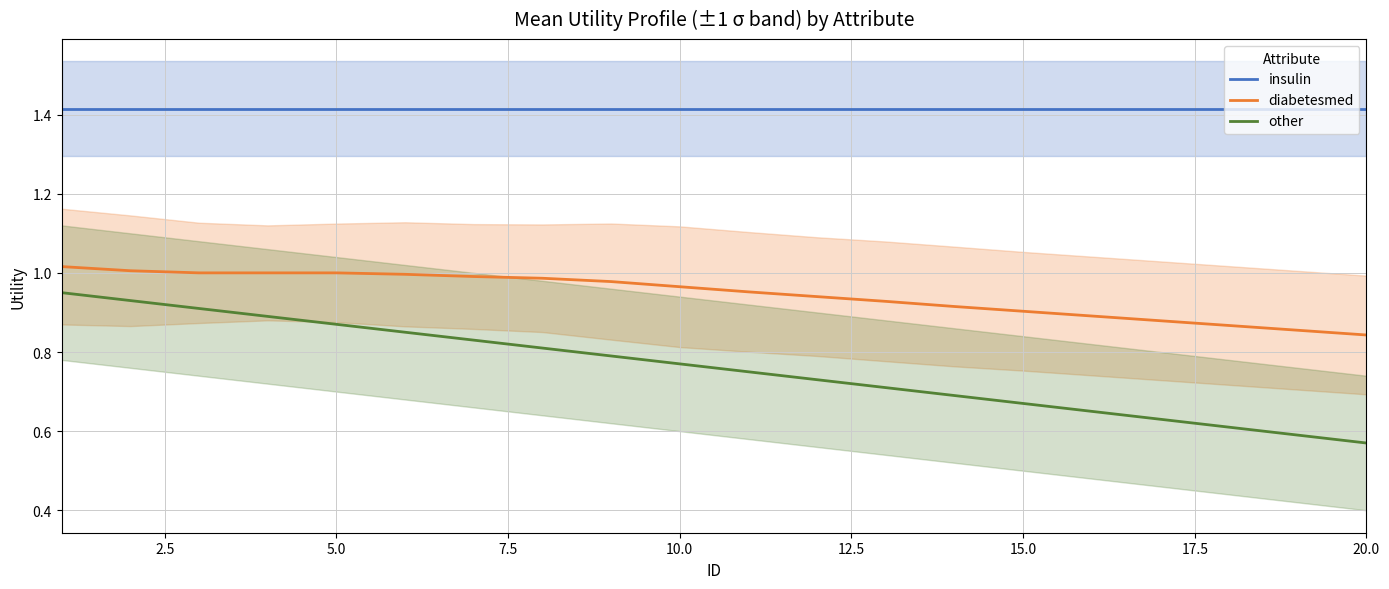

What are all the series names shown in the legend?

insulin, diabetesmed, other